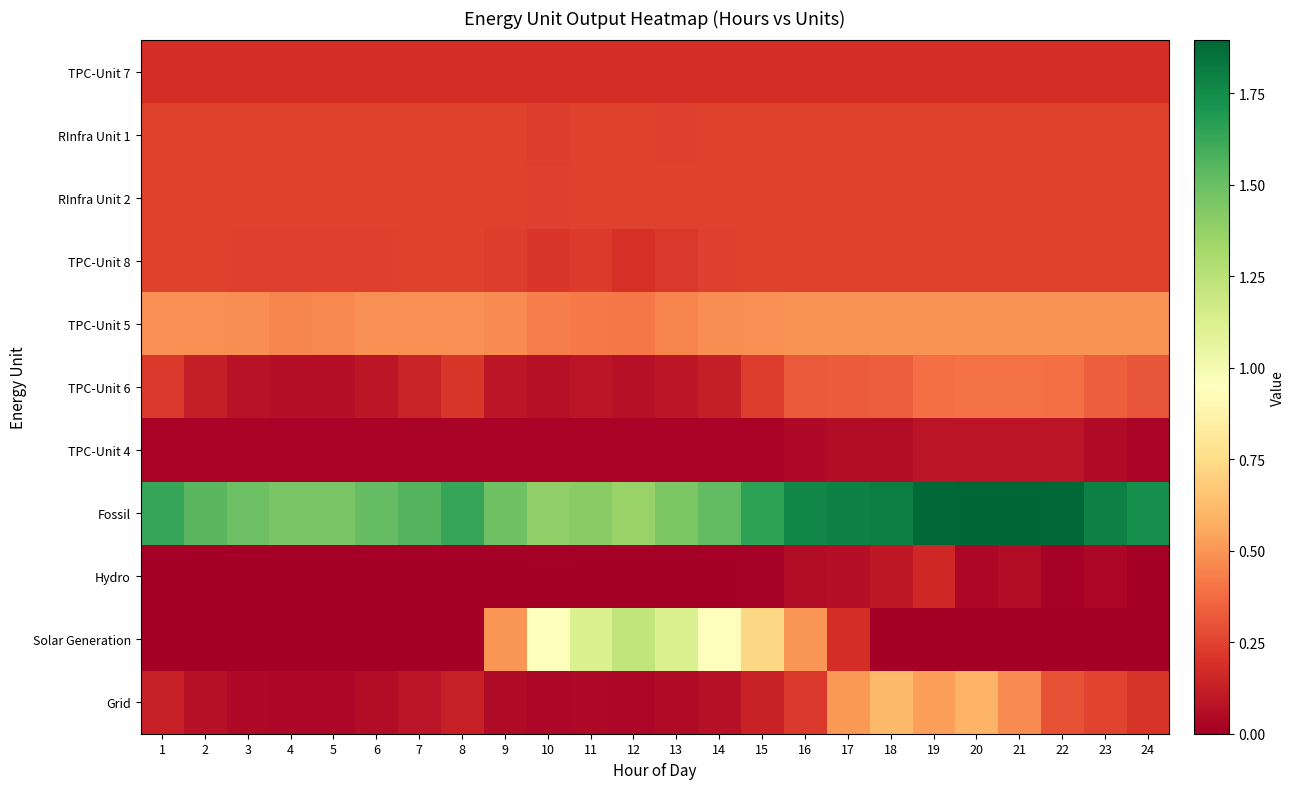

Count the number of categories in the chart.

24